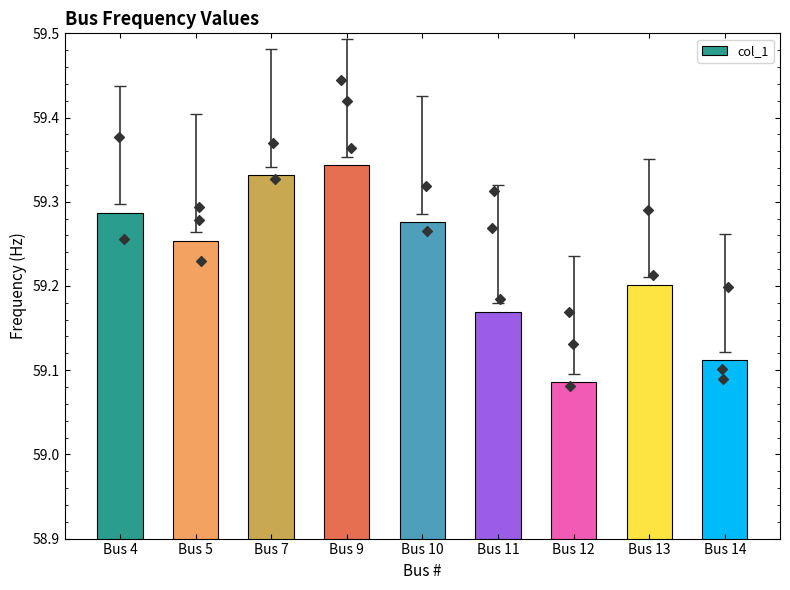

Between Bus 14 and Bus 10, which is larger?

Bus 10